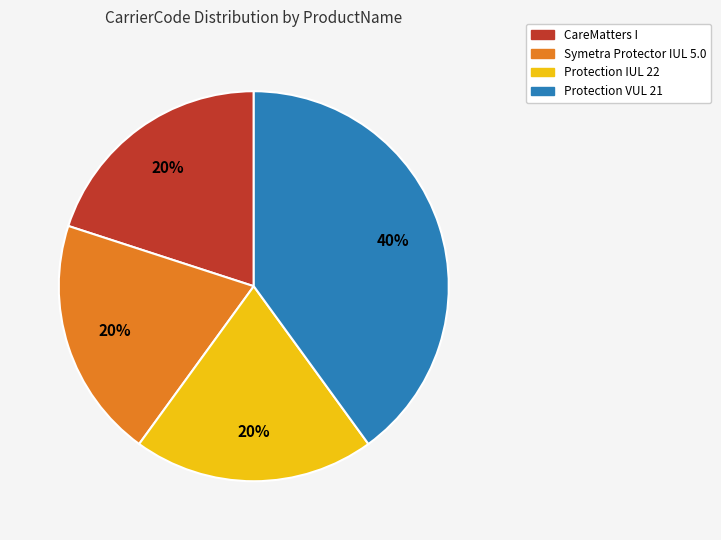

To the nearest percent, what is the average slice percentage?

25%